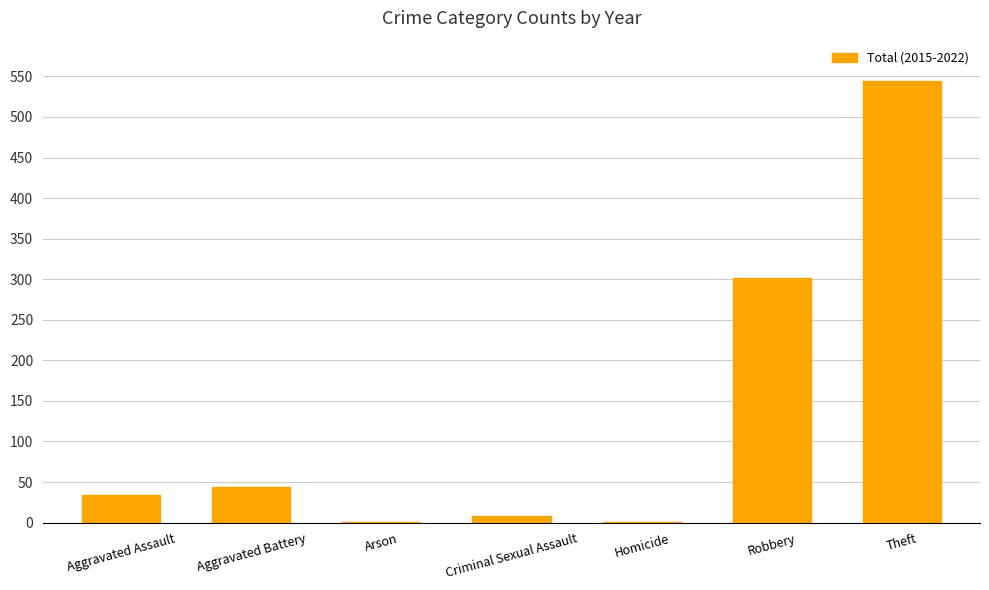

What is the difference between the values at Aggravated Battery and Robbery?

258